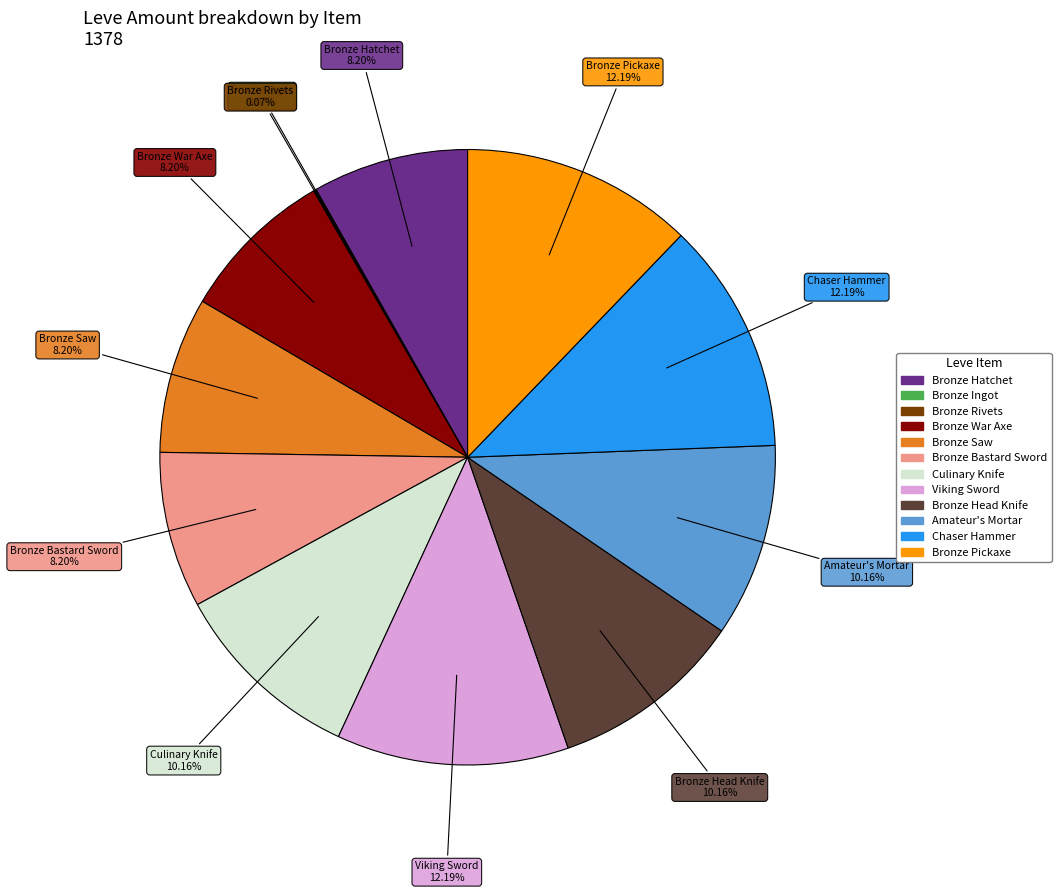

Is there any slice that represents more than half of the pie?

No